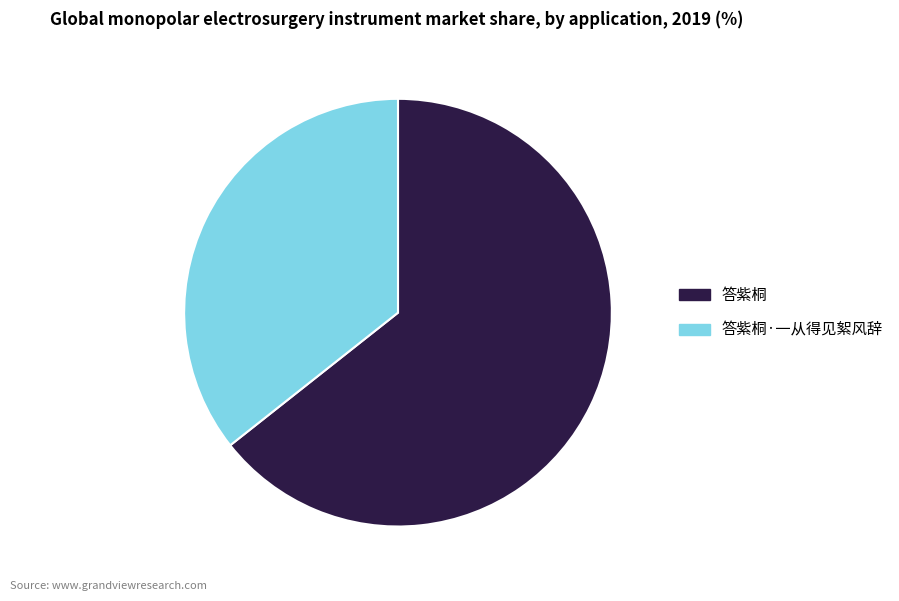

Which category has the smallest portion of the pie?

答紫桐·一从得见絮风辞